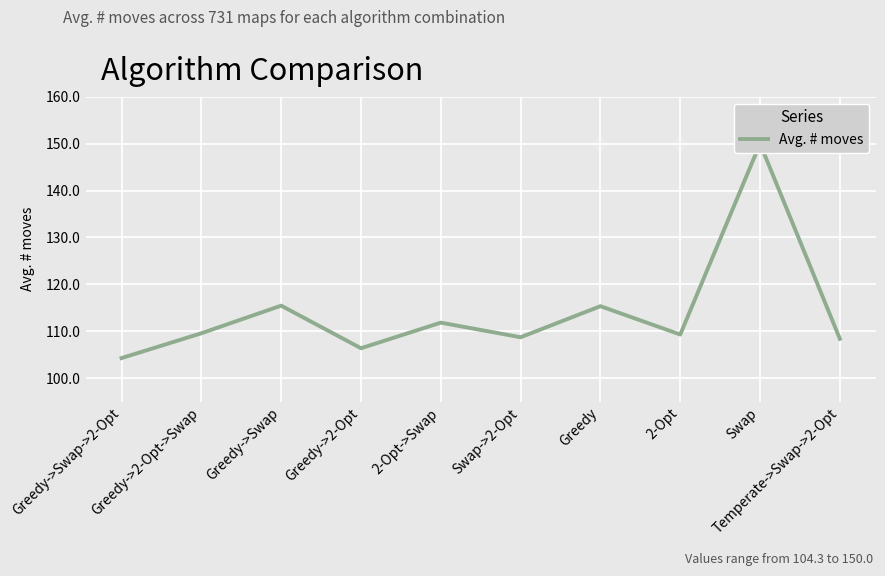

At which label is the value closest to 127?

Greedy->Swap